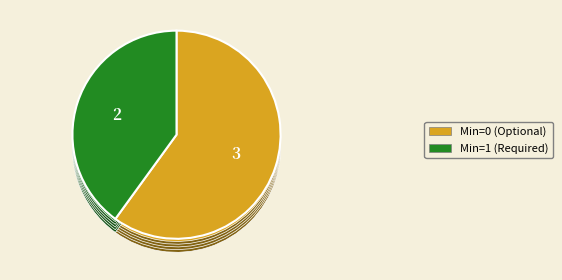

Is the sum of Extension.extension and Extension.url greater than half?

No